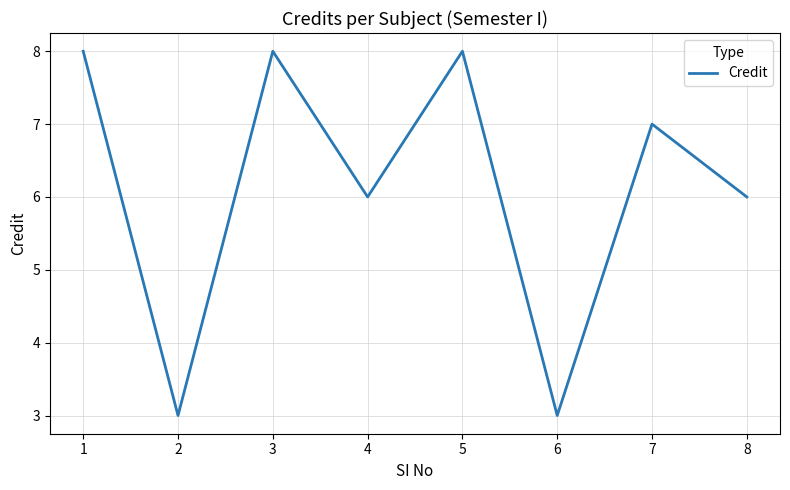

What is the greatest value displayed?

8